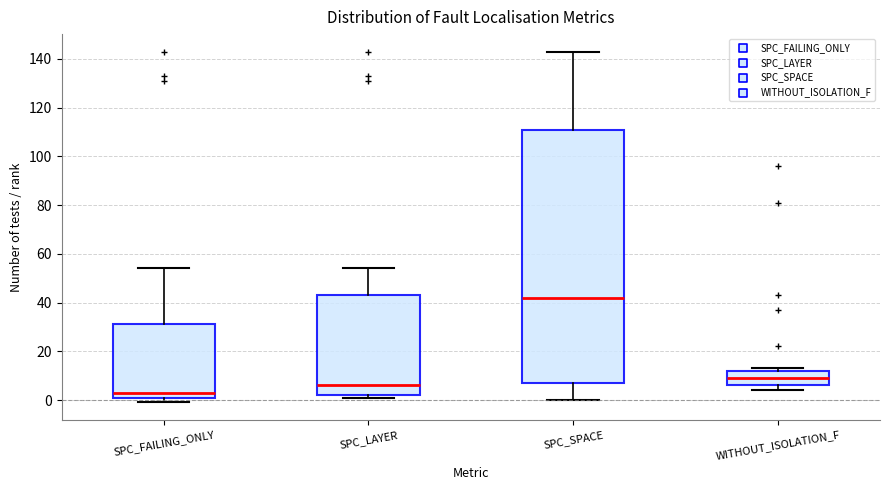

Reading left to right, read every box against the y-axis: the position of its median line, the range the box covers, and the ends of its whiskers. The values are not printed on the chart, so give them approximately, as read against the axis.

SPC_FAILING_ONLY: median 4, box 2 to 32, whiskers 0 to 54
SPC_LAYER: median 6, box 2 to 44, whiskers 2 (just below the box's lower edge) to 54
SPC_SPACE: median 42, box 8 to 112, whiskers 0 to 144
WITHOUT_ISOLATION_F: median 10, box 6 to 12, whiskers 4 to 14